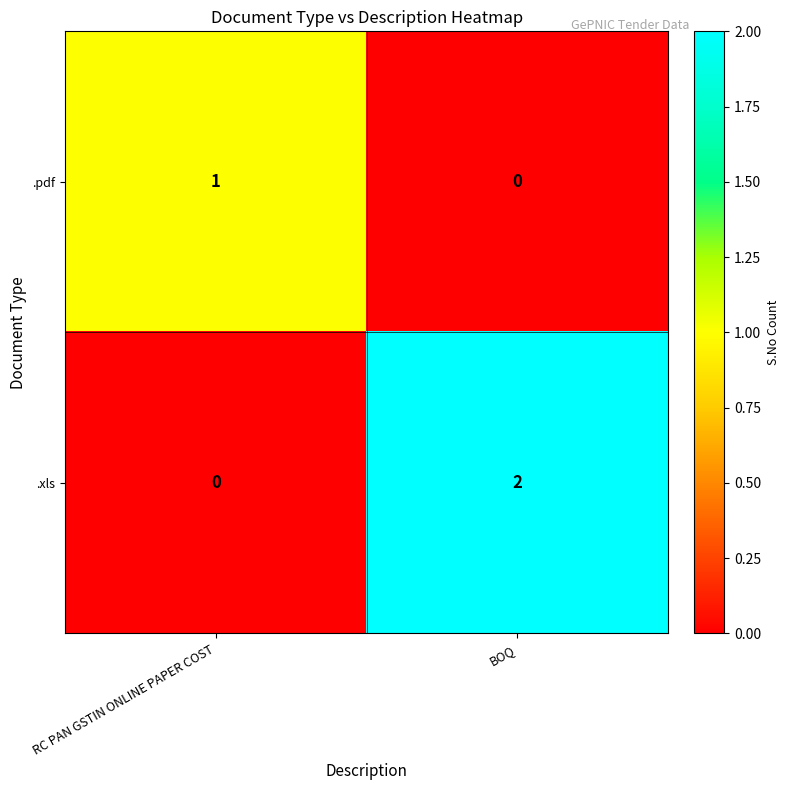

What is the total value across all series at BOQ?

2